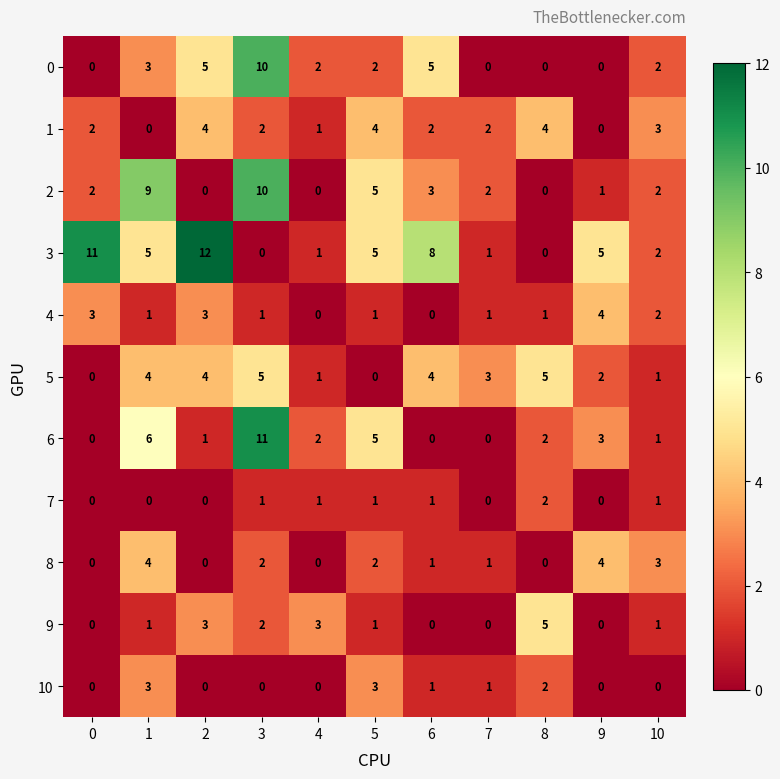

How many values in the 0 series are below 2?

4